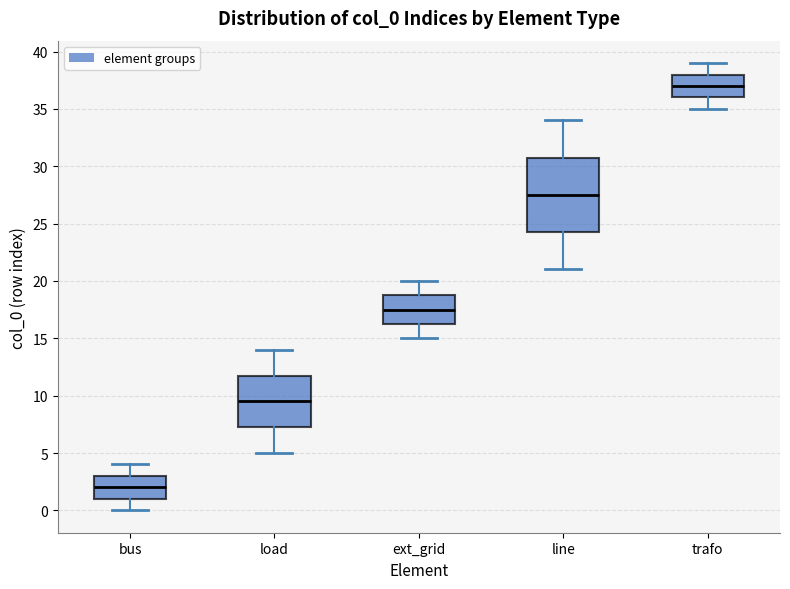

Reading left to right, read every box against the y-axis: the position of its median line, the range the box covers, and the ends of its whiskers. The values are not printed on the chart, so give them approximately, as read against the axis.

bus: median 2.0, box 1.0 to 3.0, whiskers 0.0 to 4.0
load: median 9.5, box 7.5 to 12.0, whiskers 5.0 to 14.0
ext_grid: median 17.5, box 16.5 to 19.0, whiskers 15.0 to 20.0
line: median 27.5, box 24.5 to 31.0, whiskers 21.0 to 34.0
trafo: median 37.0, box 36.0 to 38.0, whiskers 35.0 to 39.0